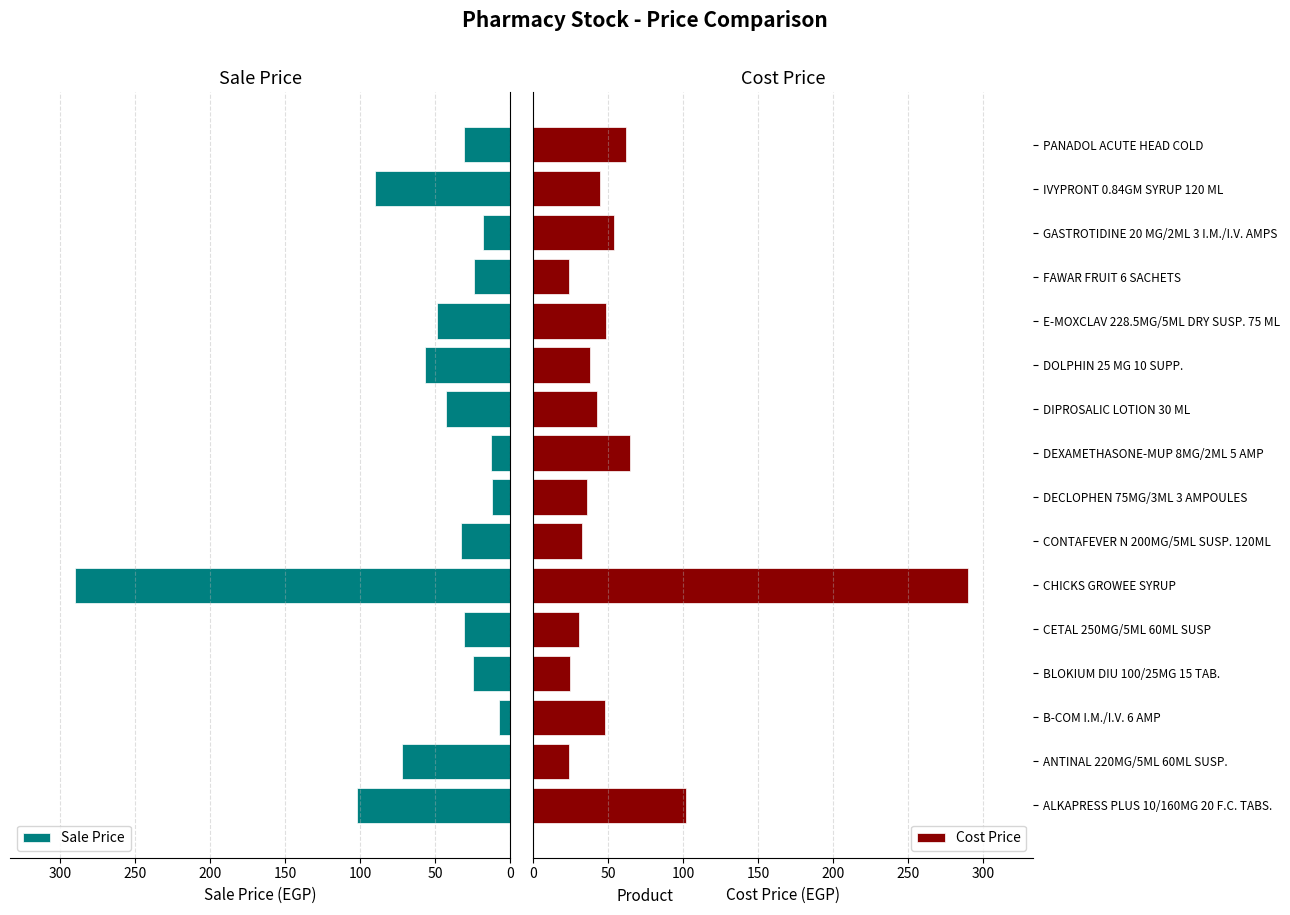

Which series has the largest range (max minus min)?

Sale Price